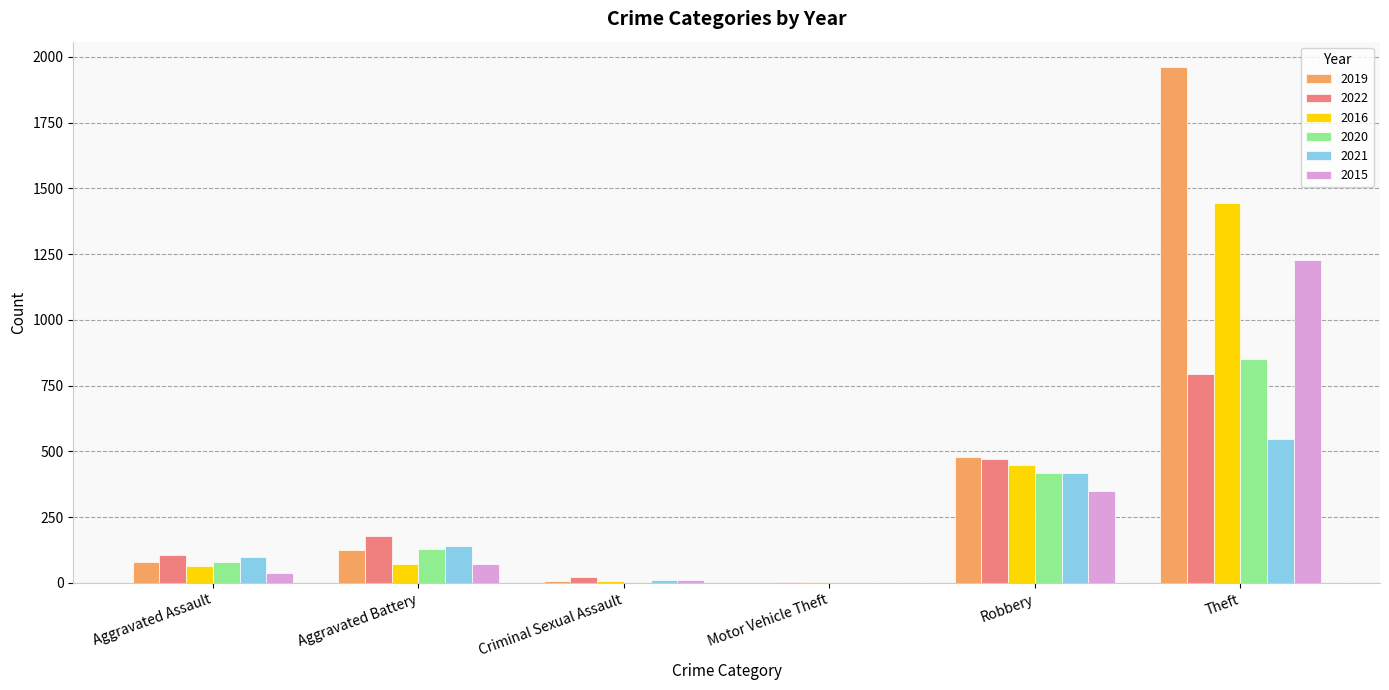

What is the maximum value for 2021?

549